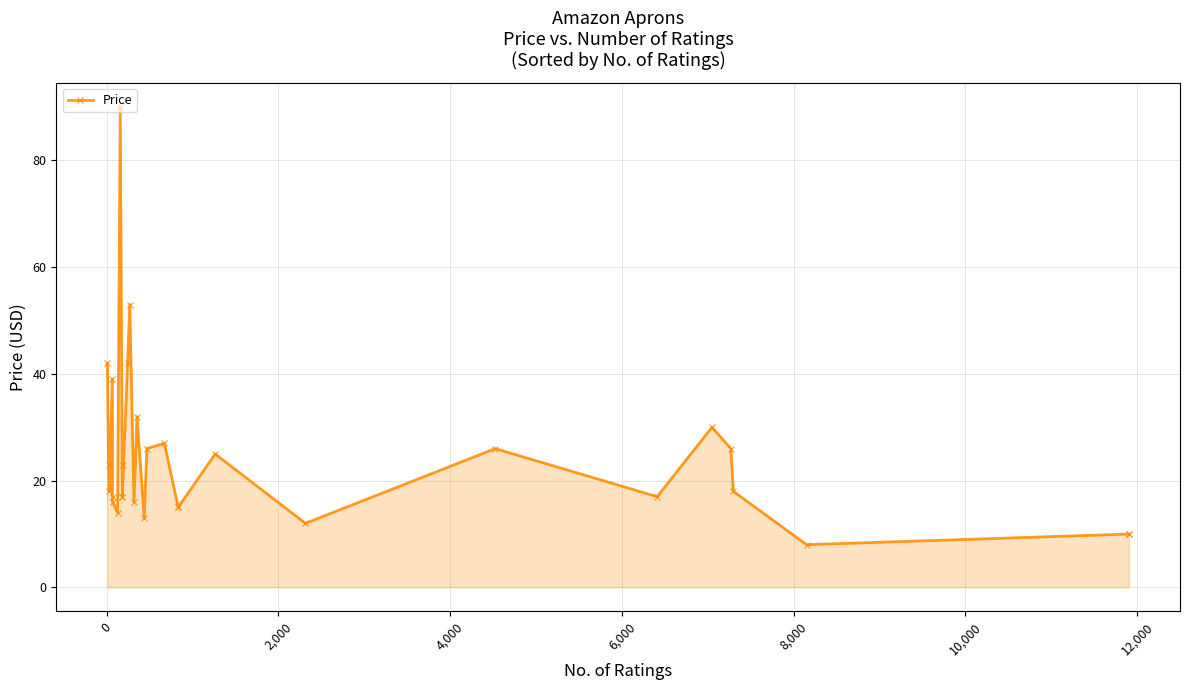

What is the average value?

24.6